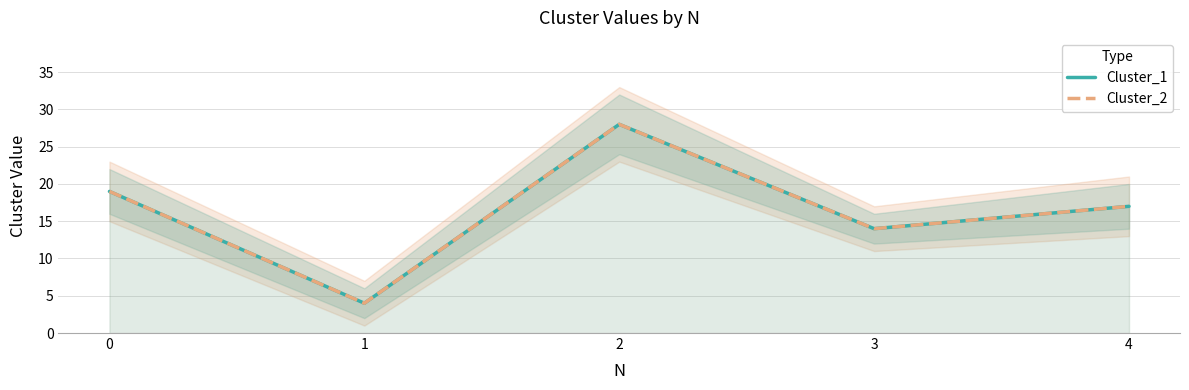

Rank the series at 0 from highest to lowest value.

Cluster_1, Cluster_2